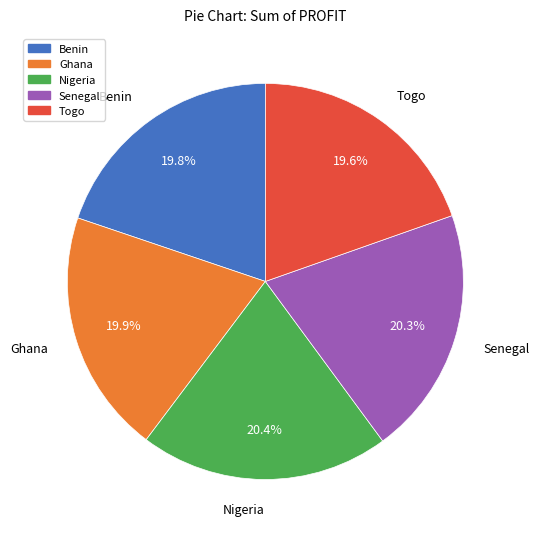

What portion of the pie excludes Ghana?

80.1%